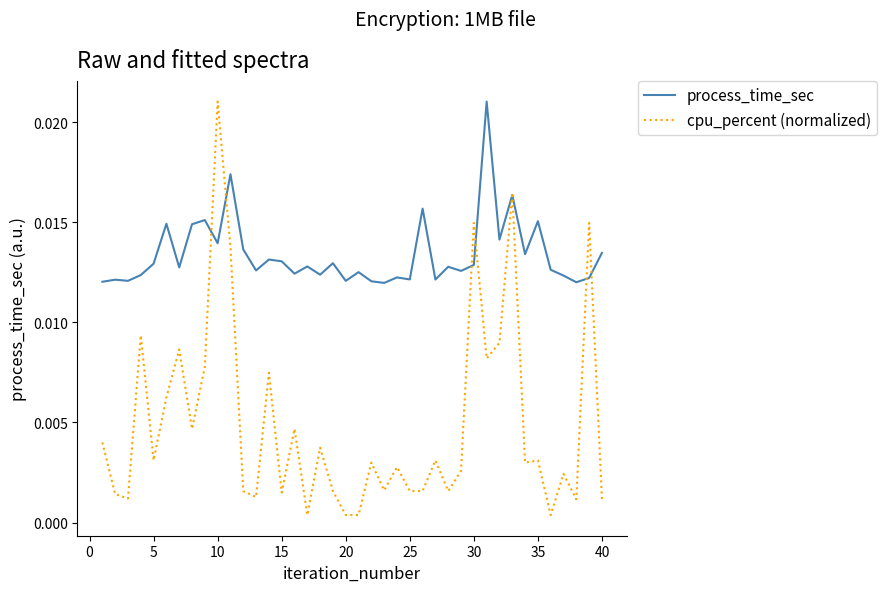

True or false: cpu_percent (normalized) and process_time_sec cross at least once.

True